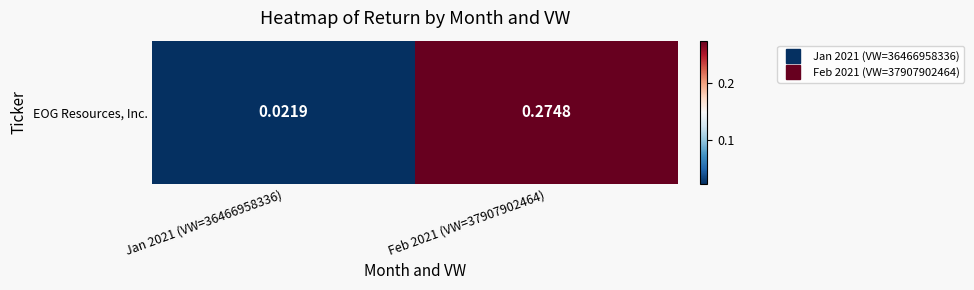

Reading left to right, transcribe all the data shown in this chart.

0.0	0.3